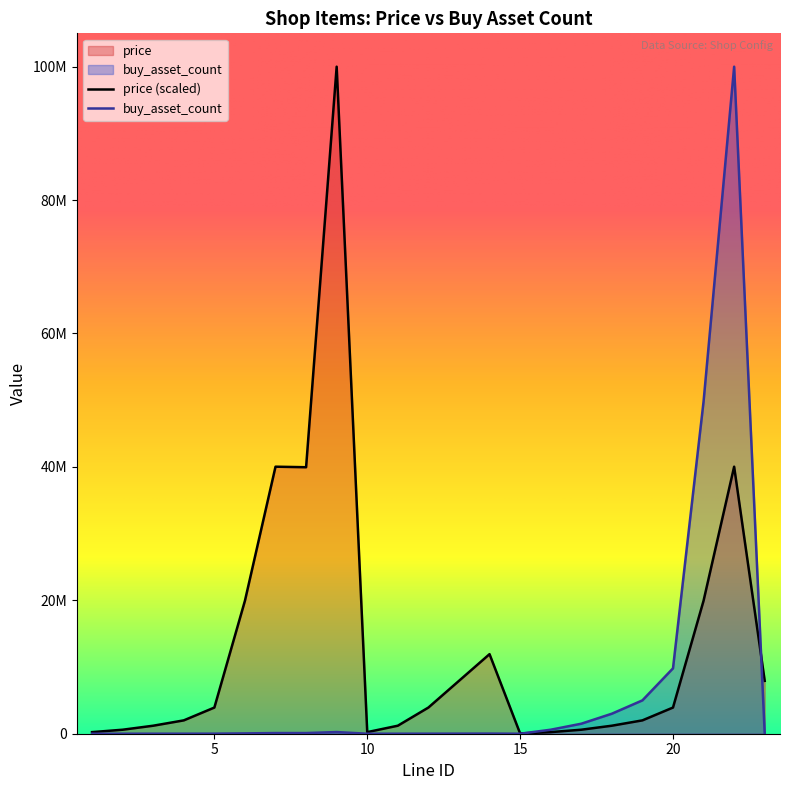

Which series changed the most between 1 and 8?

price